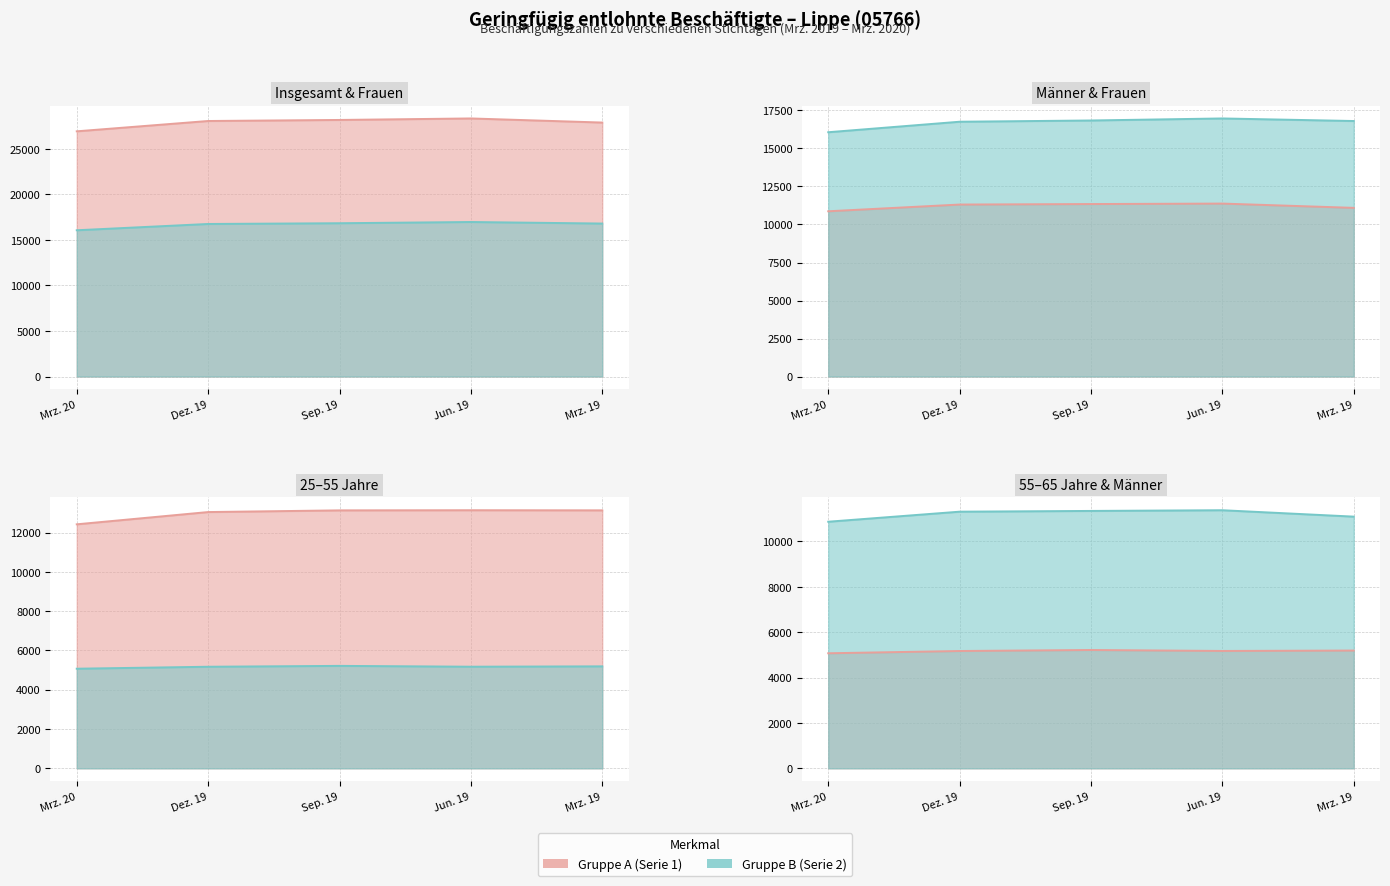

What is the total value across all series at Mrz. 20?

71367